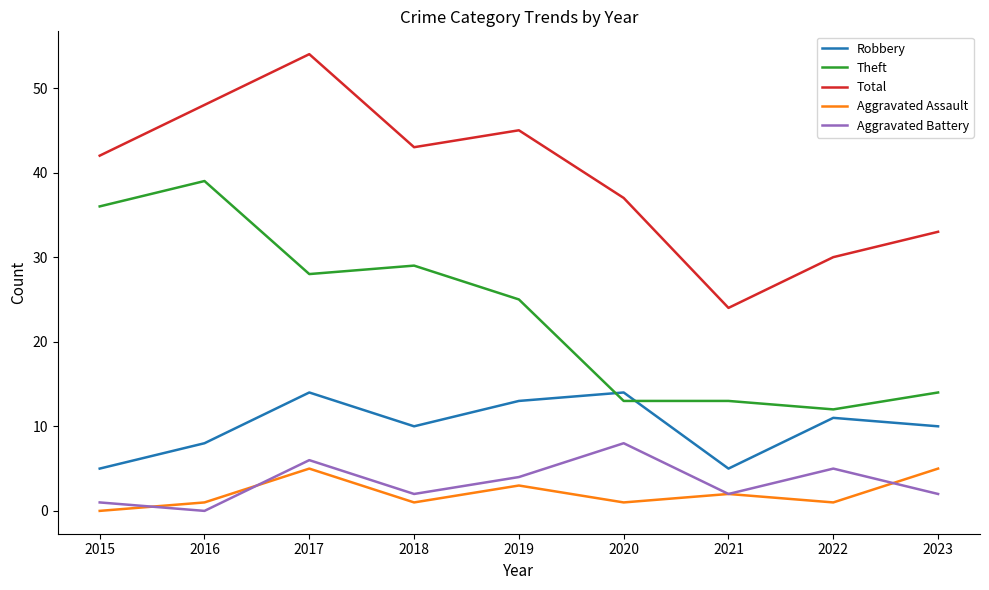

True or false: Total and Theft intersect in this chart.

False